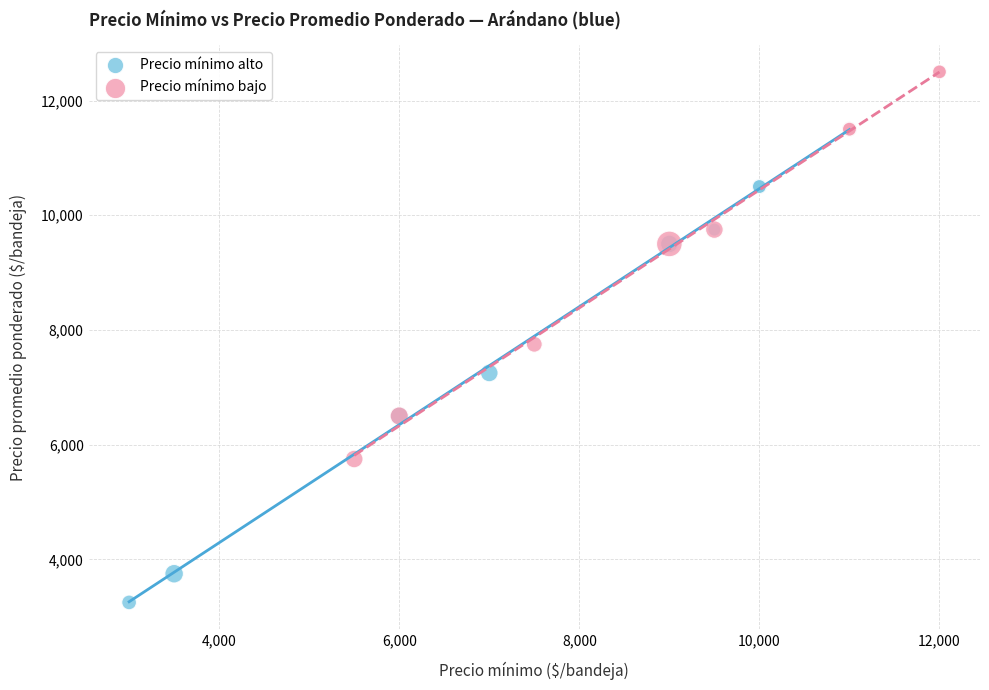

What are all the series names shown in the legend?

Precio mínimo alto, Precio mínimo bajo